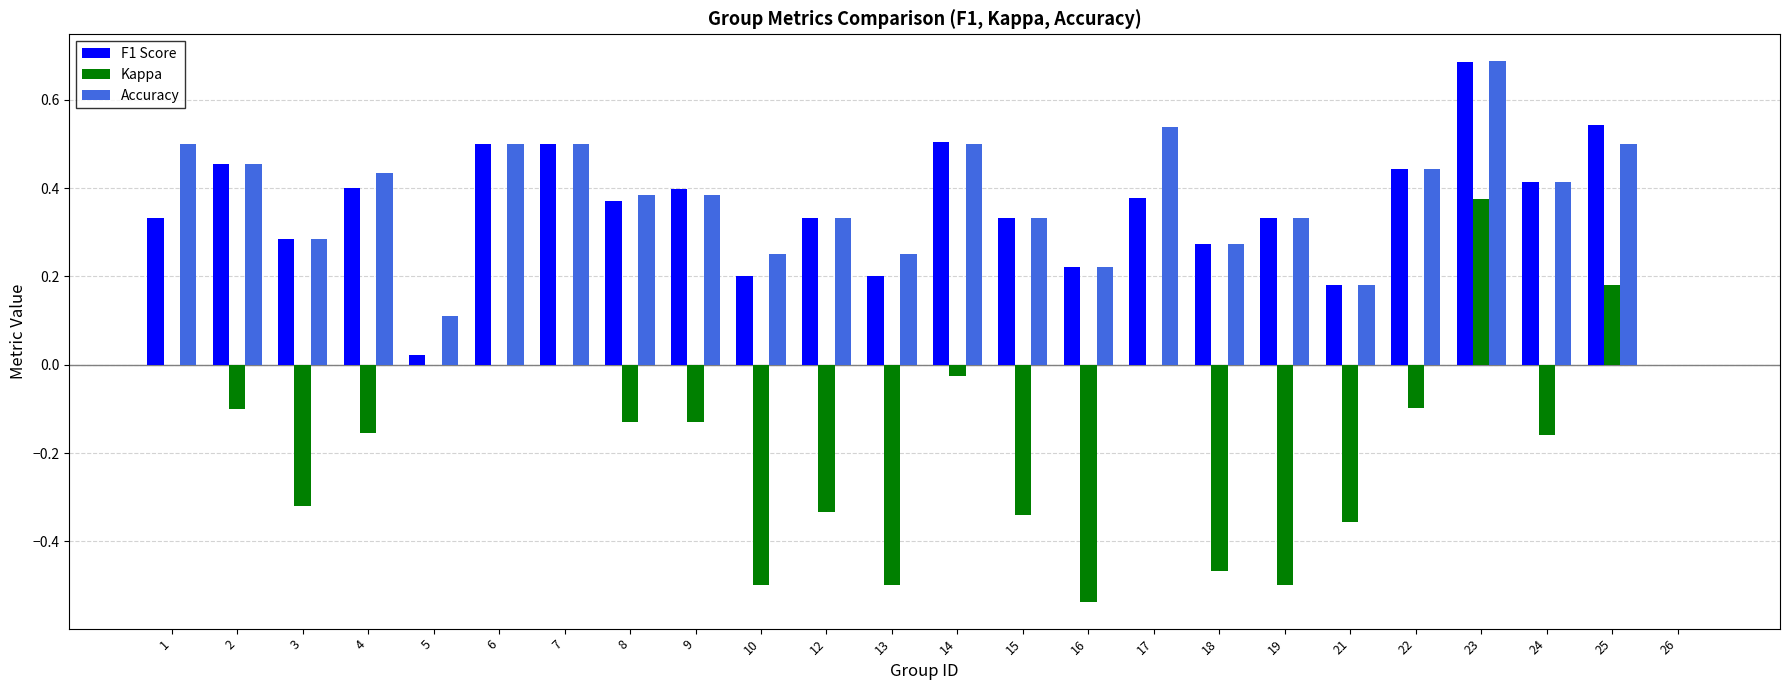

Which series changed the most between 16 and 22?

Kappa